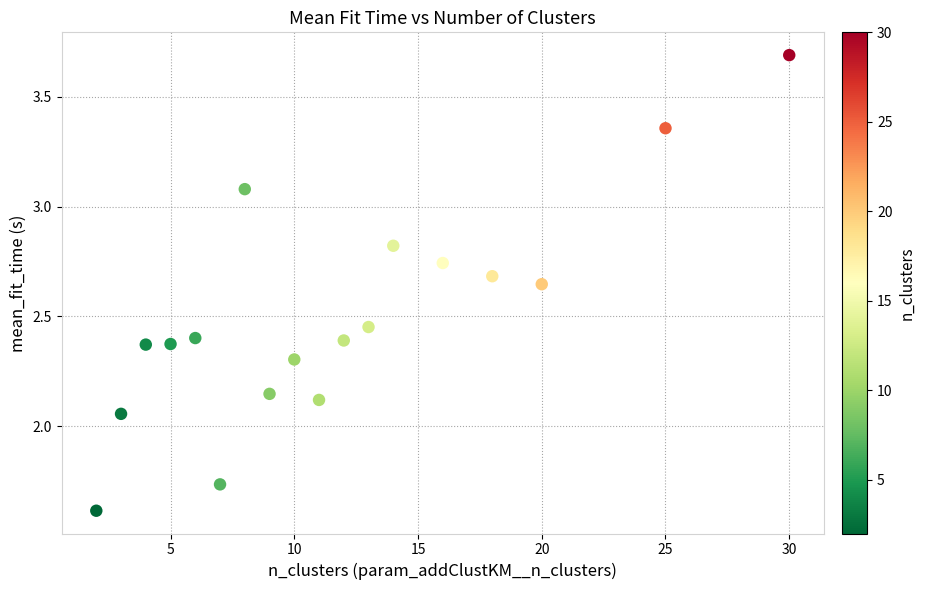

What is the range of X values (max minus min)?

28.0